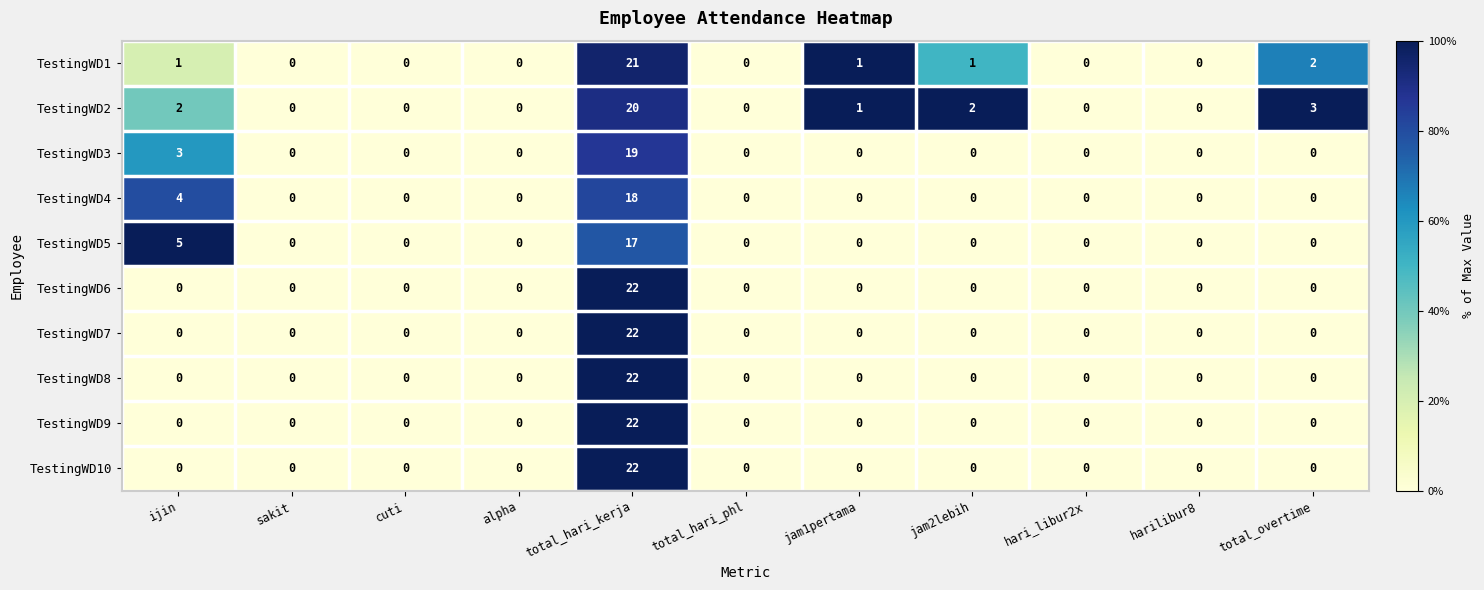

What is the maximum value for TestingWD1?

21